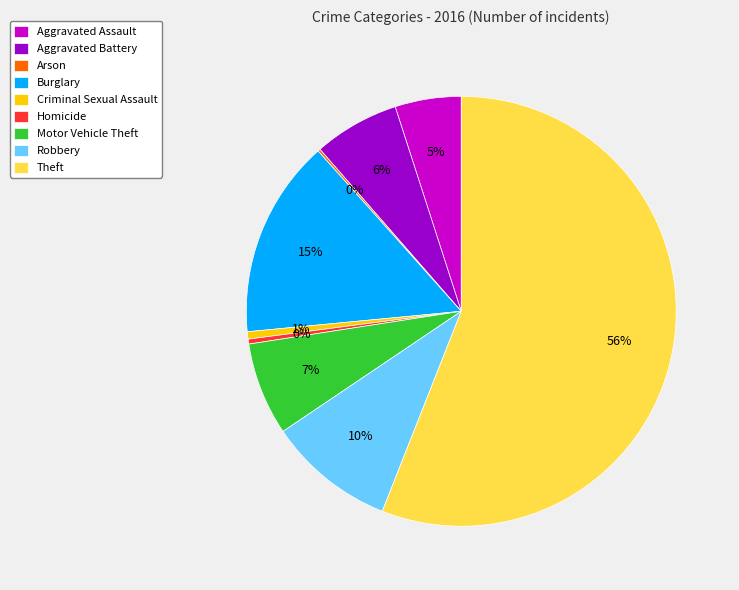

To the nearest percent, what is the average slice percentage?

11%